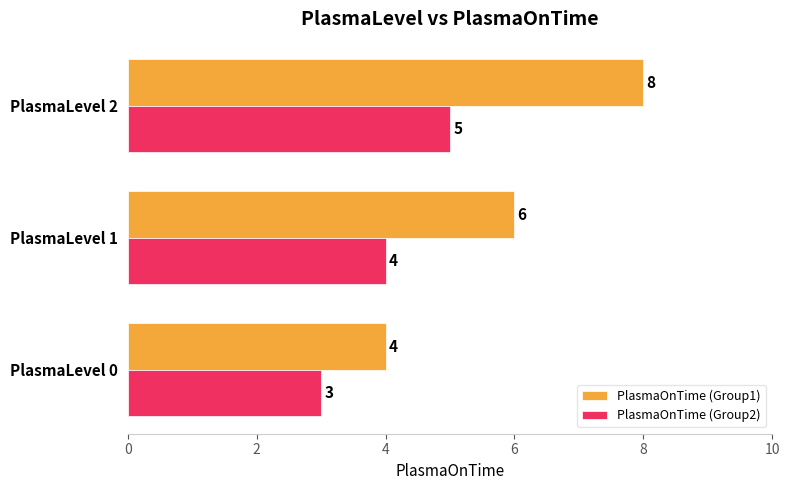

Rank the series by their maximum value, from highest to lowest.

PlasmaOnTime (Group1), PlasmaOnTime (Group2)